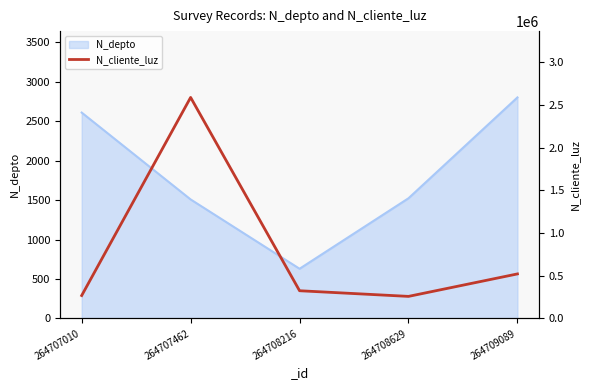

What is the minimum value shown in the chart?

258663